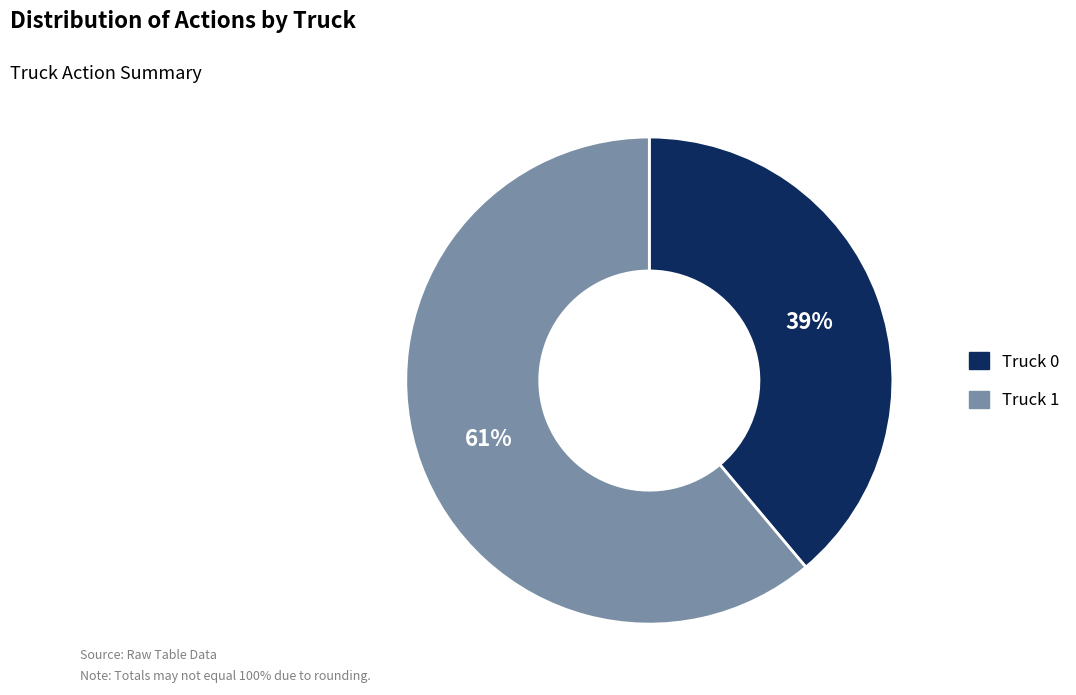

Is it true that Truck 0 is 48% of the pie?

False